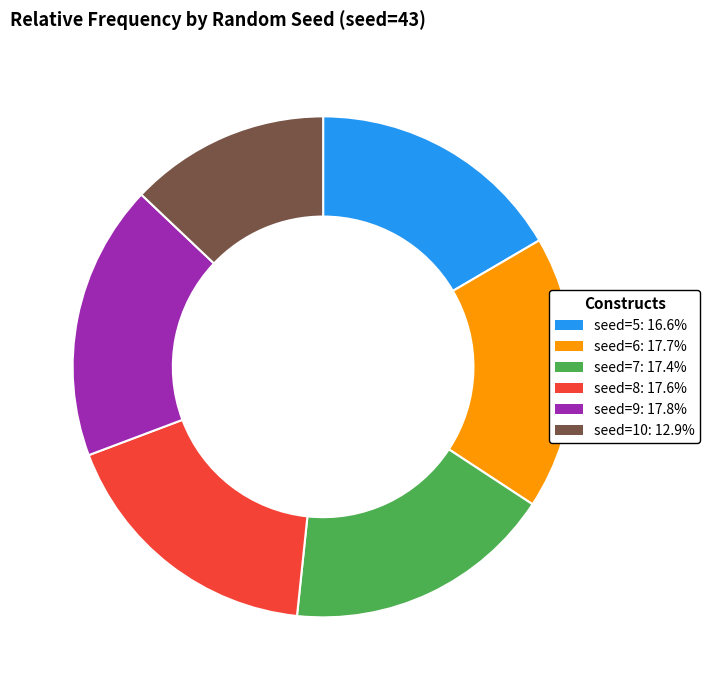

Is there a majority slice in this chart?

No